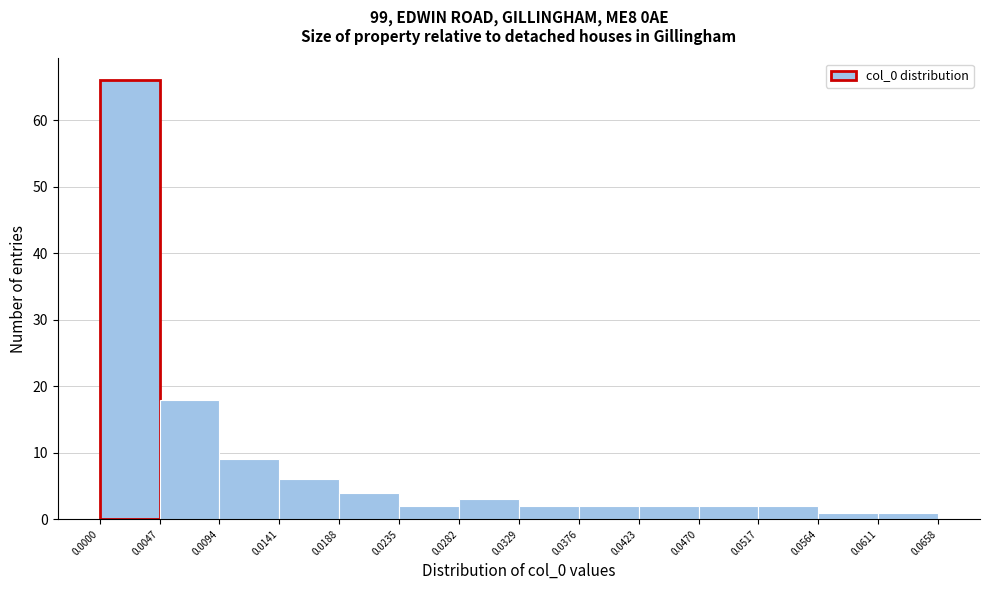

What is the height of the bar covering 0.0470 to 0.0517 on the x-axis? The values are not printed on the chart, so give them approximately, as read against the axis.

2